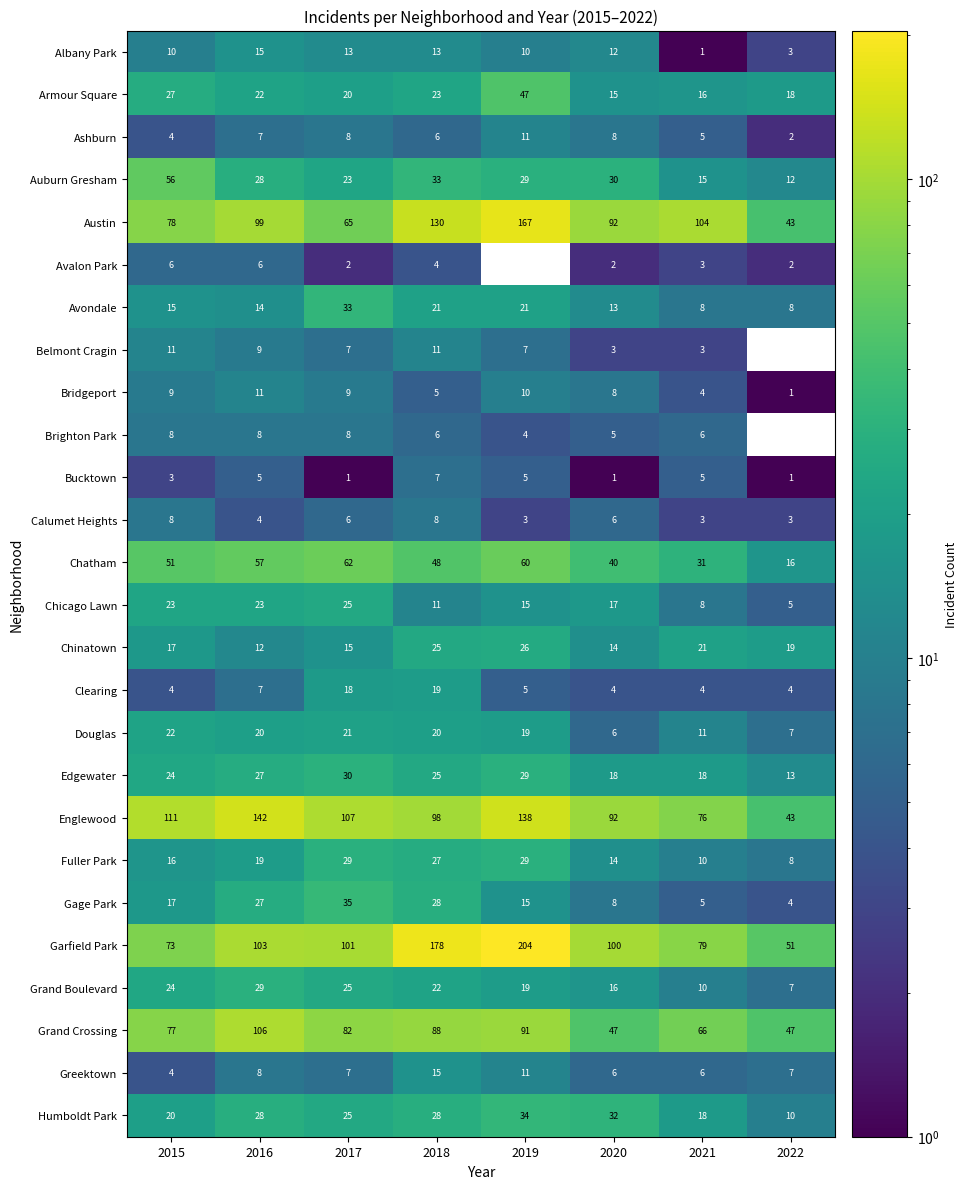

The value of Humboldt Park at 2015 is 27. True or false?

False